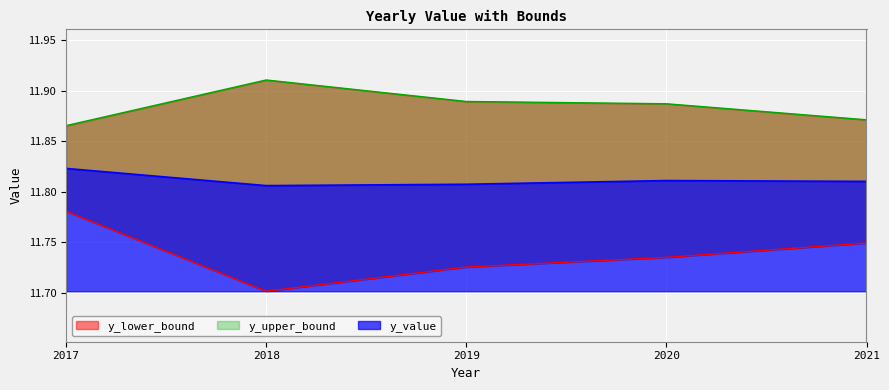

What is the lowest value of the y_value series?

11.8